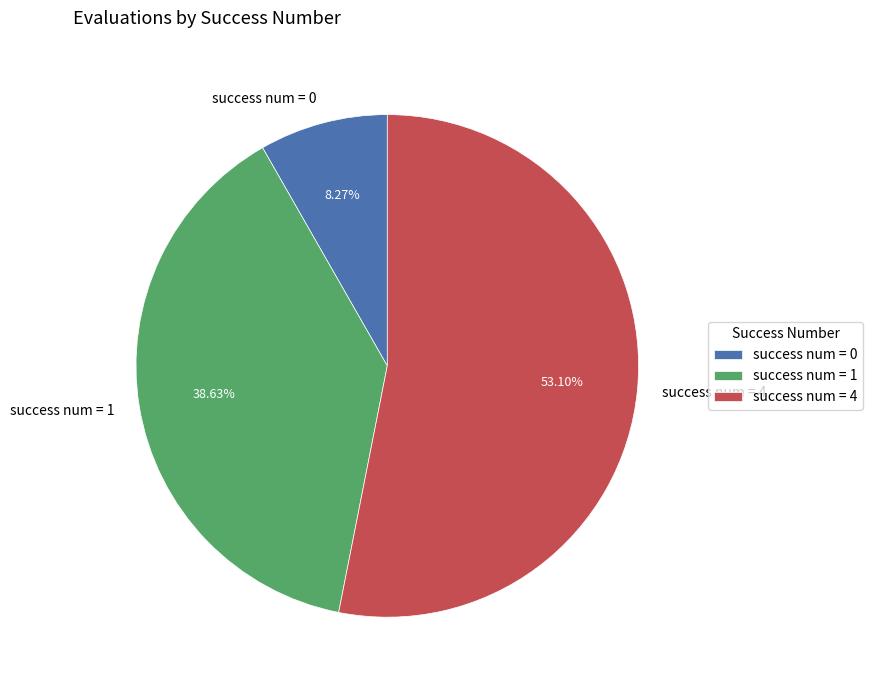

To the nearest percent, what is the difference between the largest and smallest slice percentages?

45%